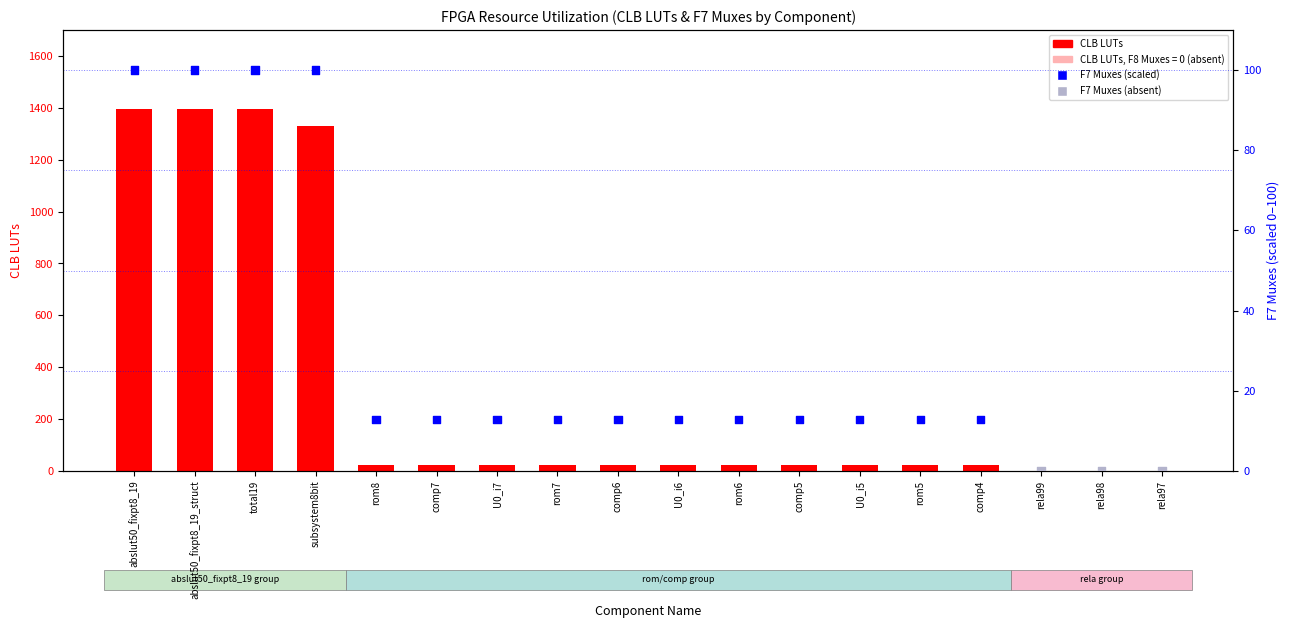

At how many categories does at least one series exceed 1160?

4